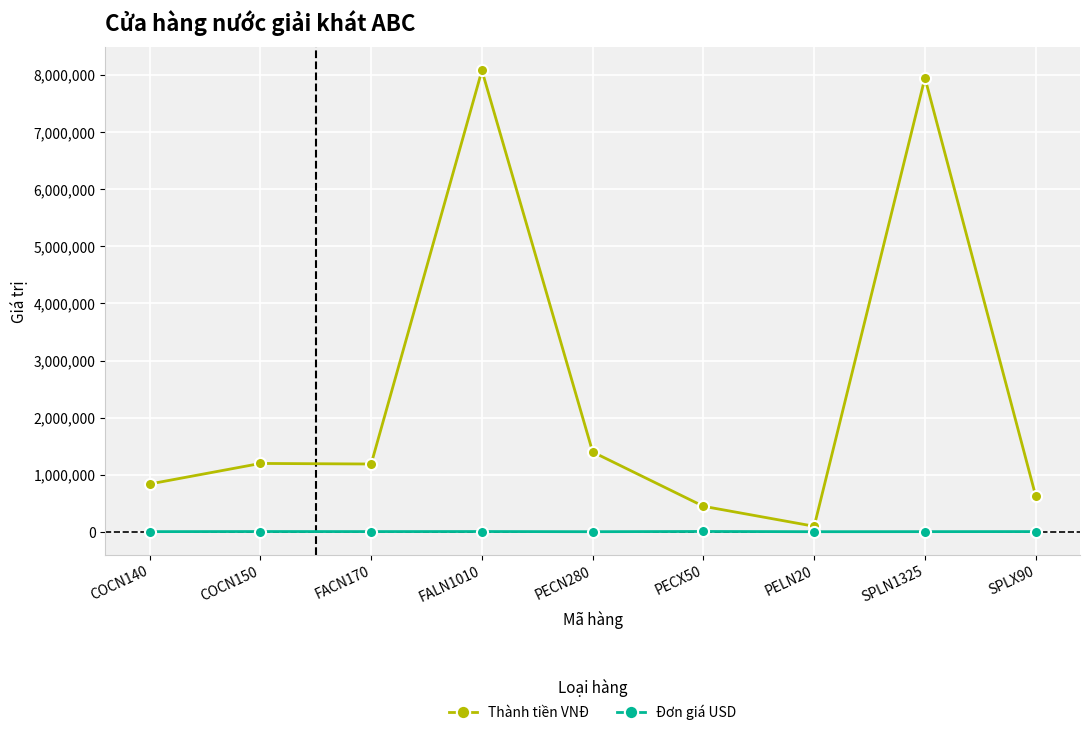

What is the average value of the Đơn giá USD series?

6778